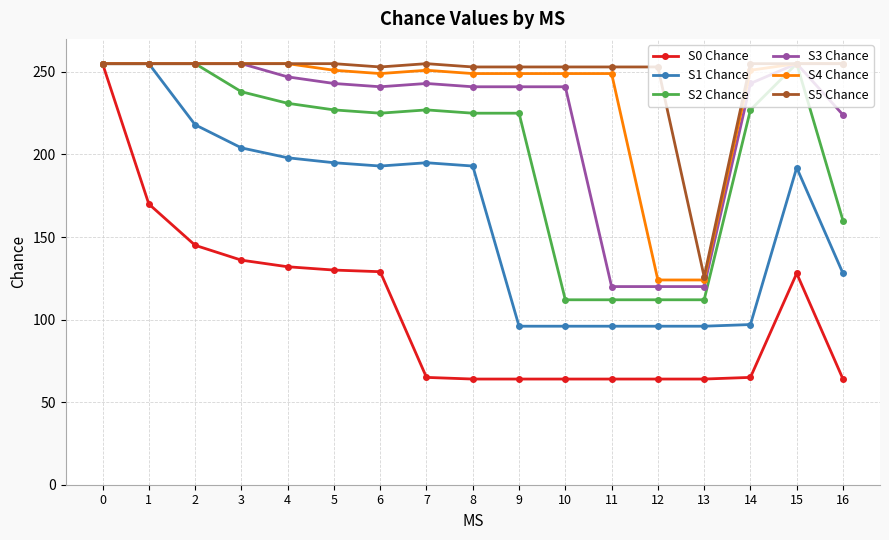

What is the difference between the highest and lowest values at 11?

189